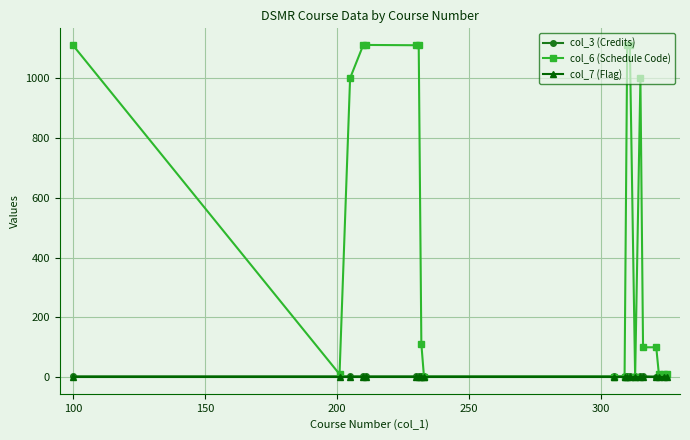

At how many categories does at least one series exceed 587?

9